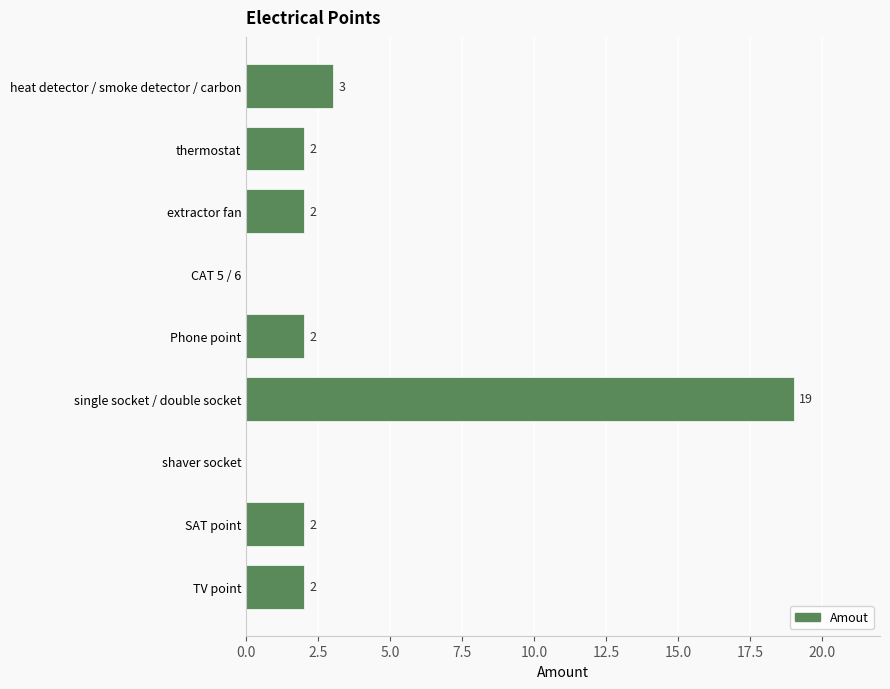

Are the bars grouped side by side (vs. stacked)?

No